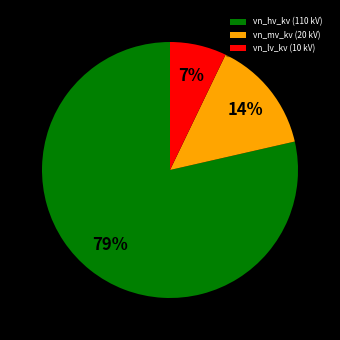

Combined, do vn_mv_kv (20 kV) and vn_lv_kv (10 kV) account for over 50%?

No